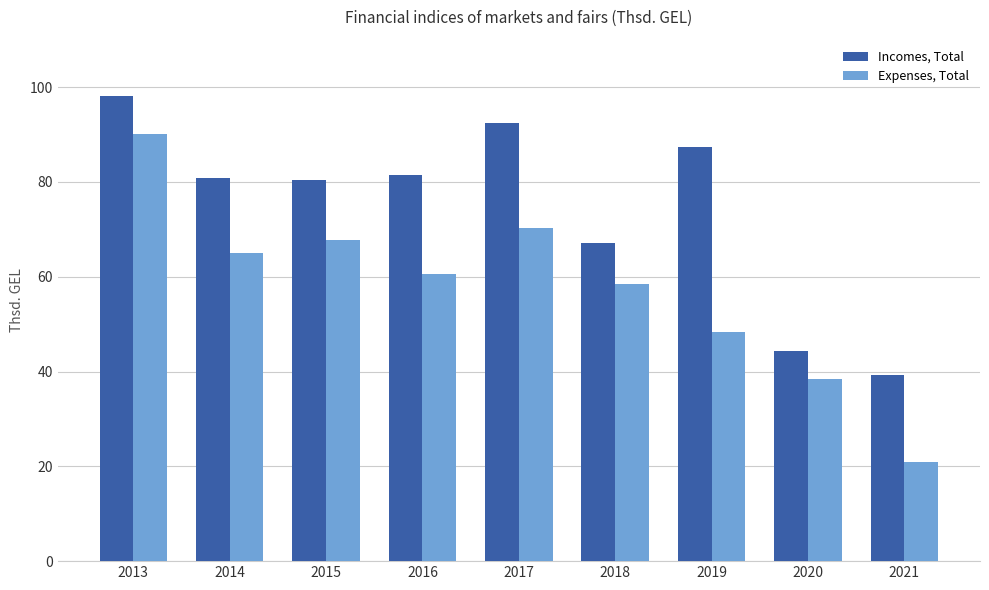

What is the difference between the Expenses, Total values at 2015 and 2021?

46.8